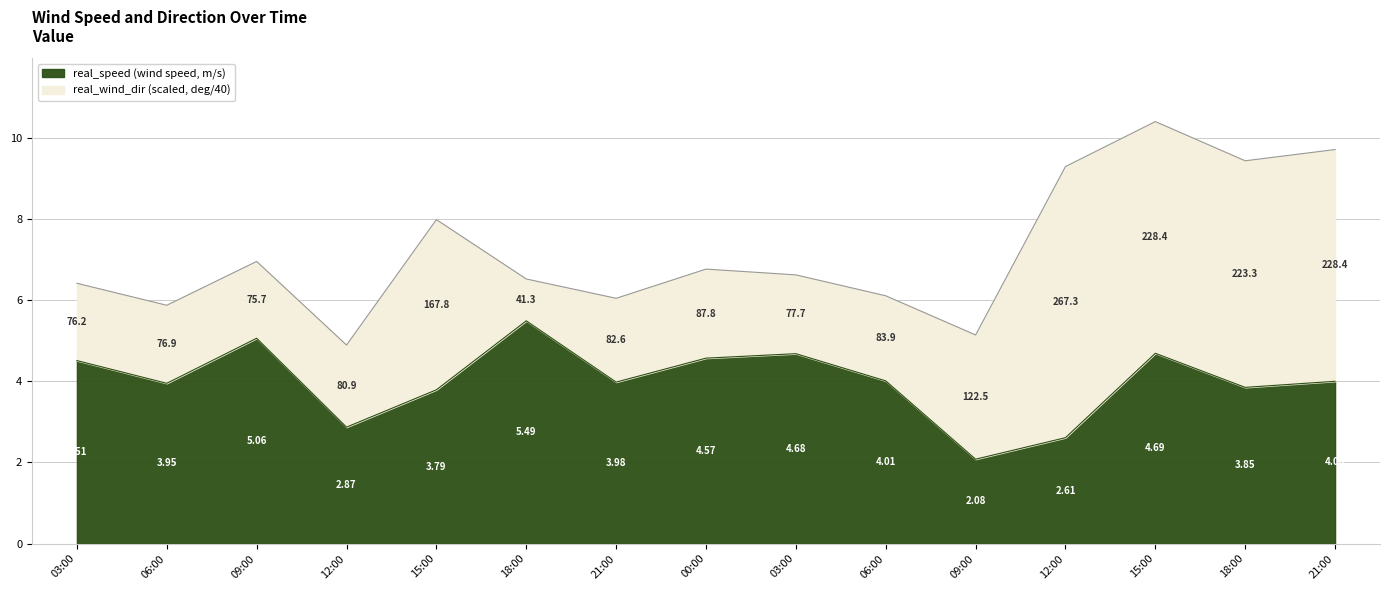

What are all the series names shown in the legend?

real_speed (wind speed, m/s), real_wind_dir (scaled, deg/40)